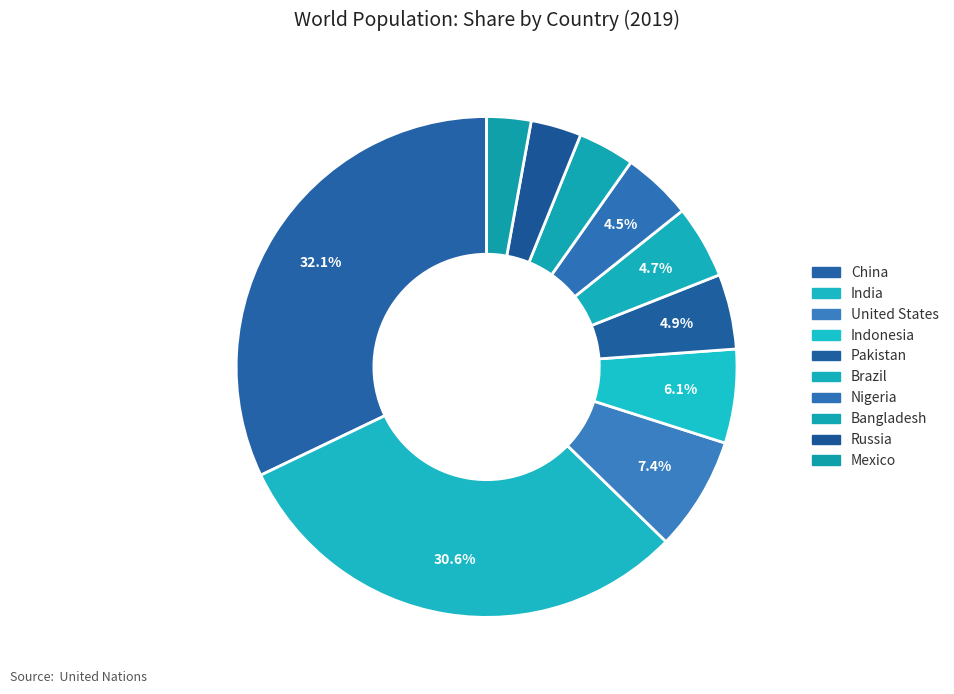

How many slices are in this pie chart?

10